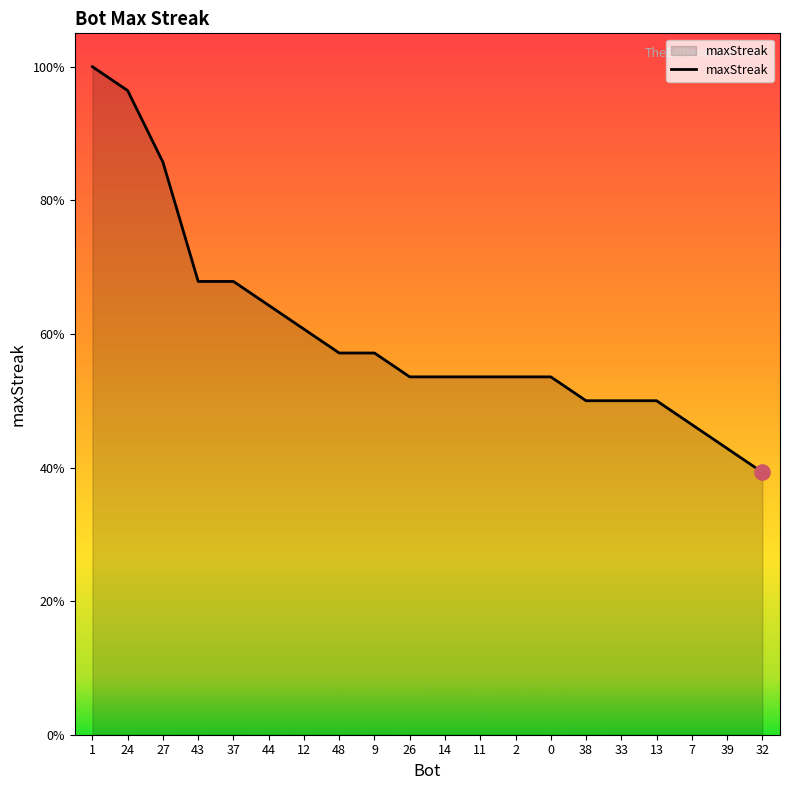

What is the ratio of the value at 37 to the value at 26?

1.3